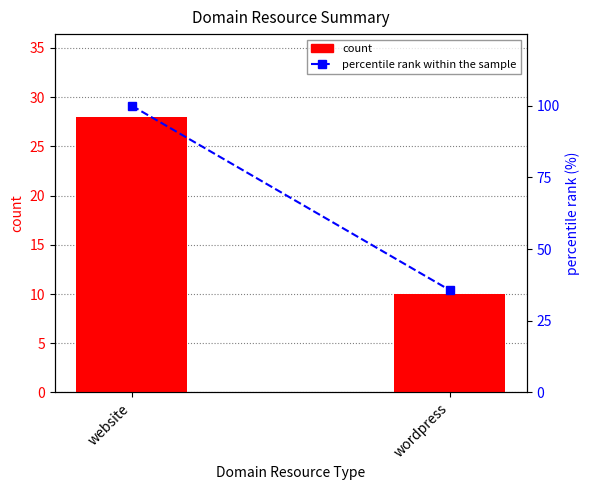

What is the label of the 1st bar from the right?

wordpress